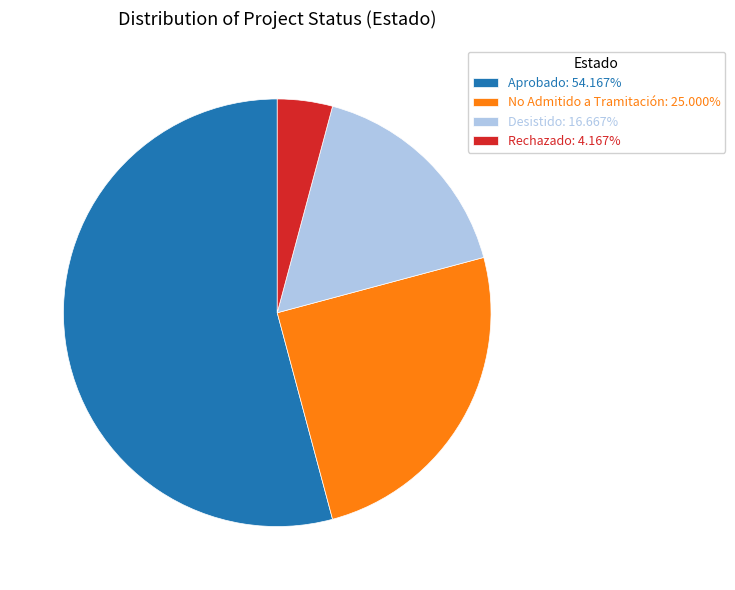

Which slice is the largest?

Aprobado